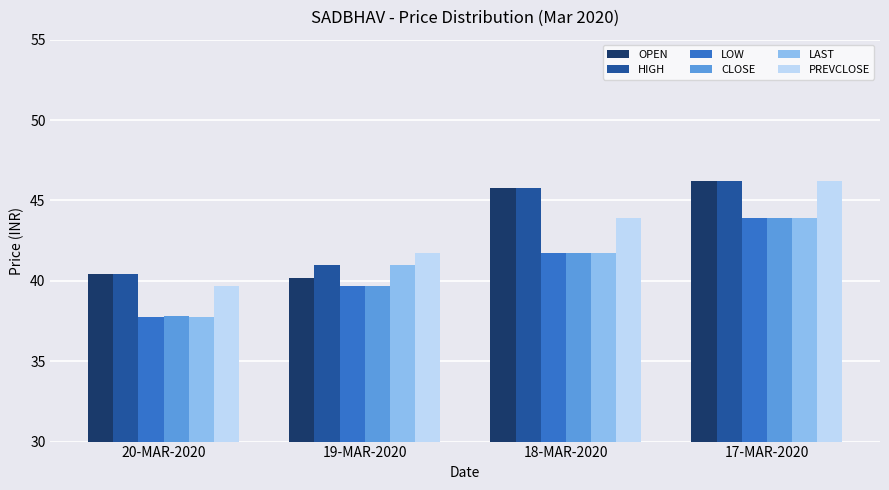

At how many categories does at least one series exceed 40?

4